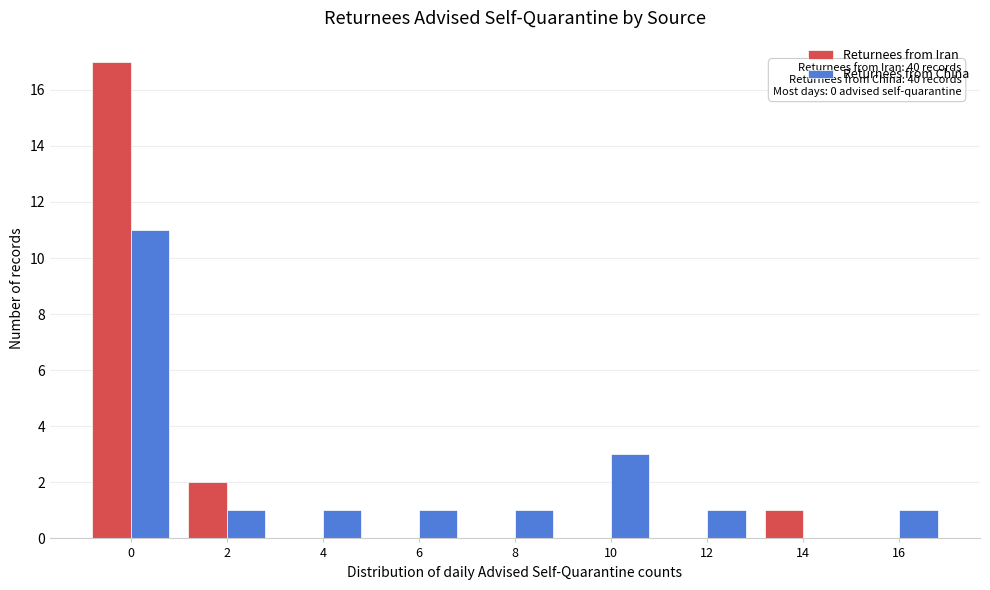

Reading left to right, what are all the values shown in this chart?

Returnees from Iran: 0=17	2=2	4=0	6=0	8=0	10=0	12=0	14=1	16=0
Returnees from China: 0=11	2=1	4=1	6=1	8=1	10=3	12=1	14=0	16=1